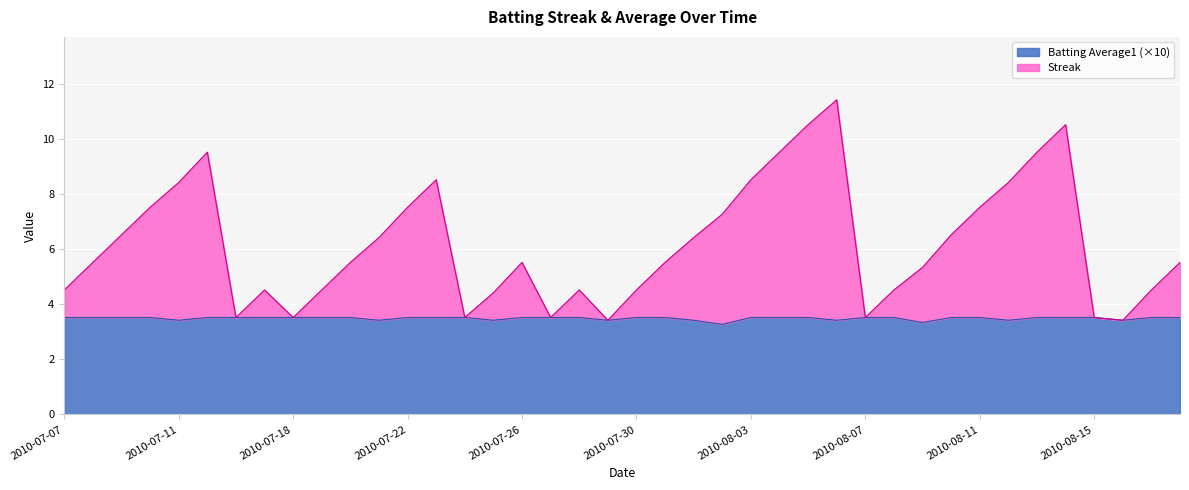

True or false: Streak has a value of 4.5 at 2010-08-08.

True